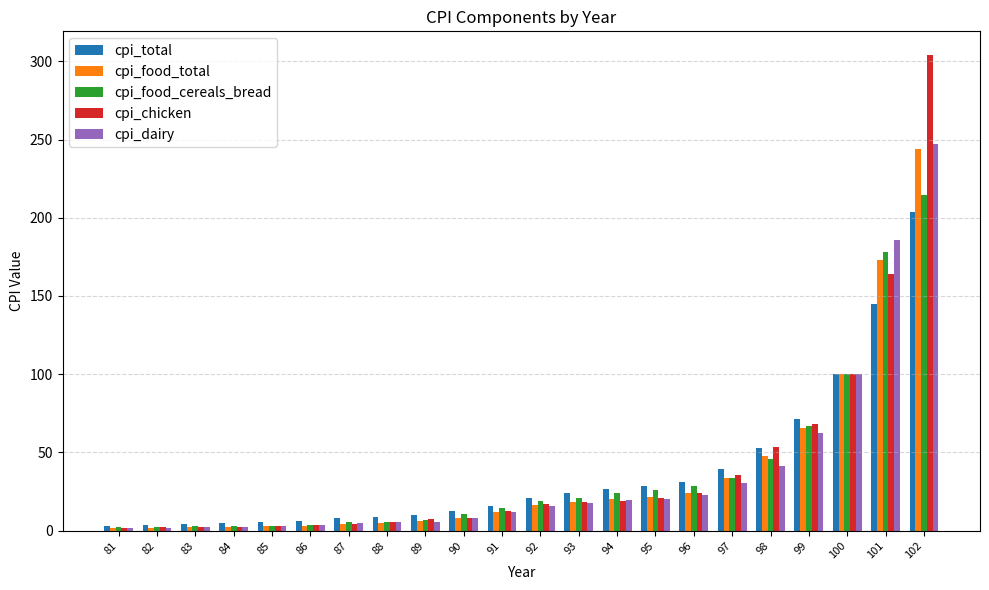

Which category has the highest value in the cpi_food_cereals_bread series?

102